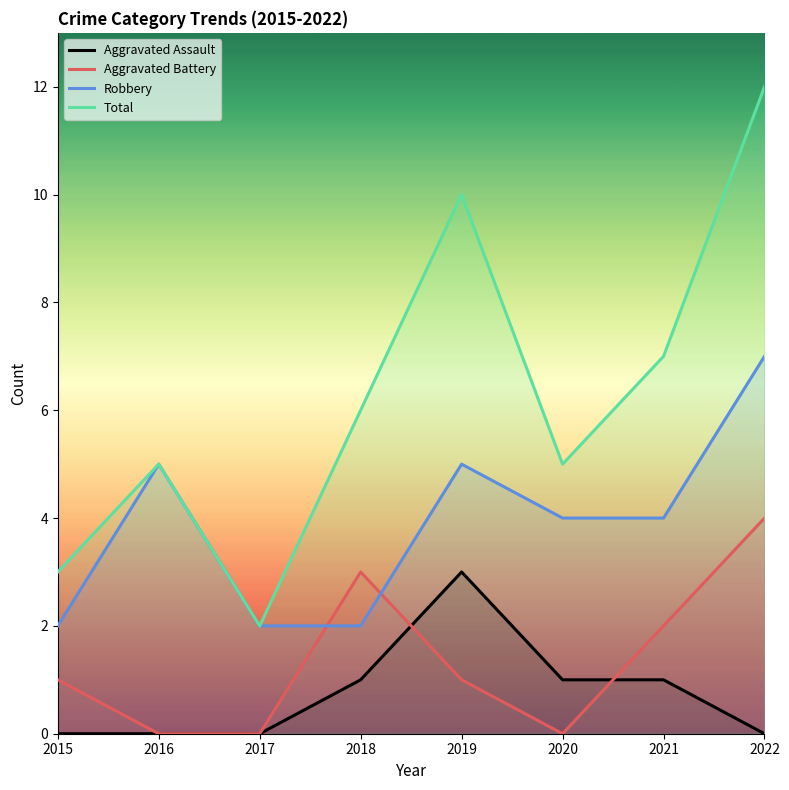

Where is Total nearest to the value 7?

2021